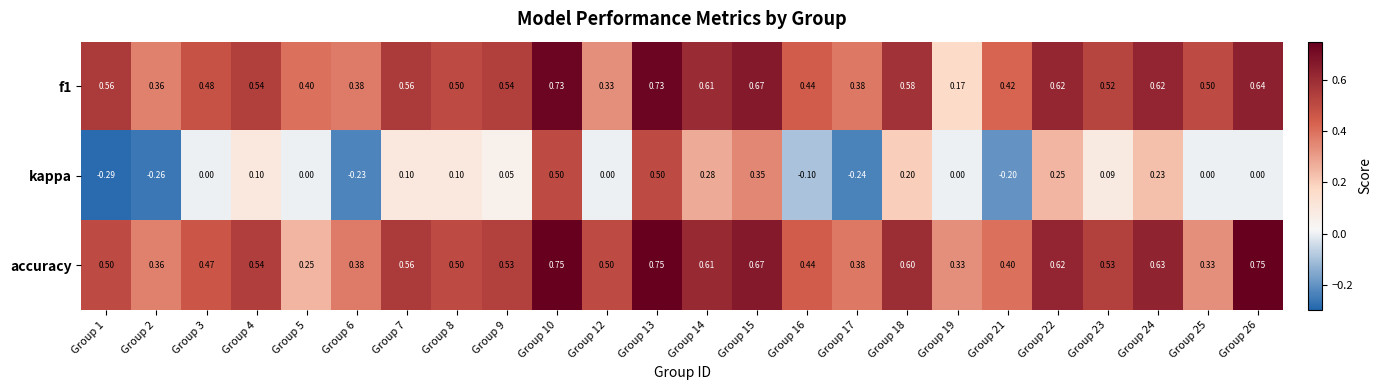

Which series has the widest spread of values?

kappa